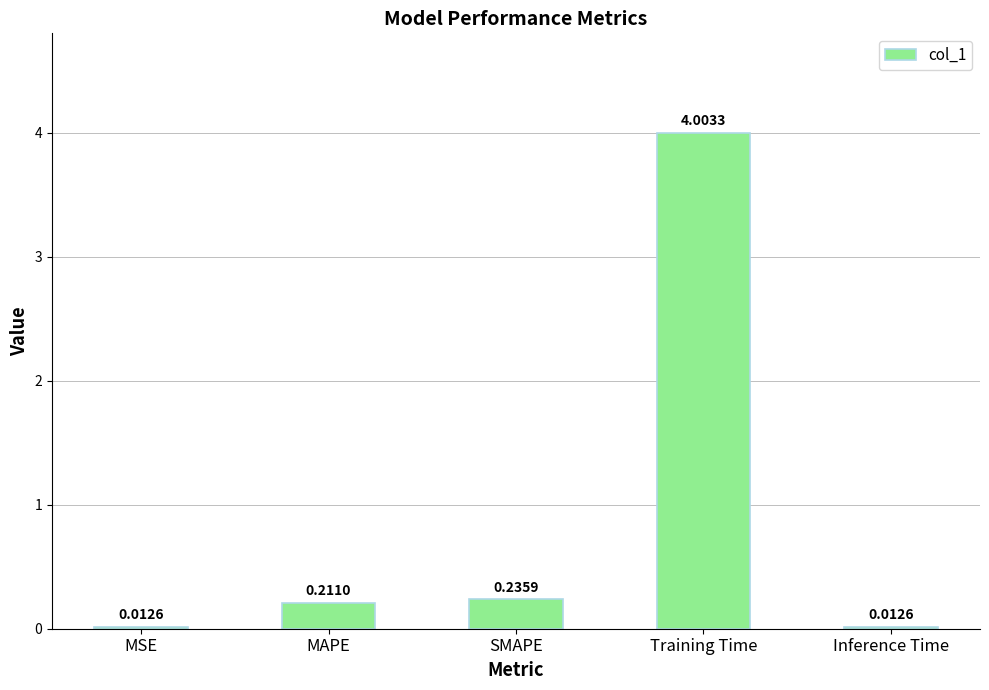

At which label is the value closest to 2?

SMAPE